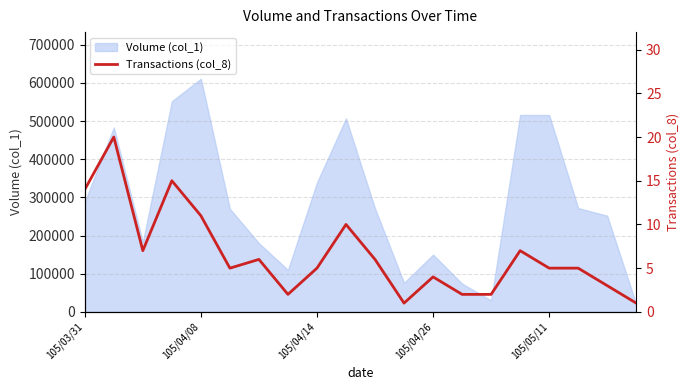

The chart shows a value of 3 at 17. True or false?

False